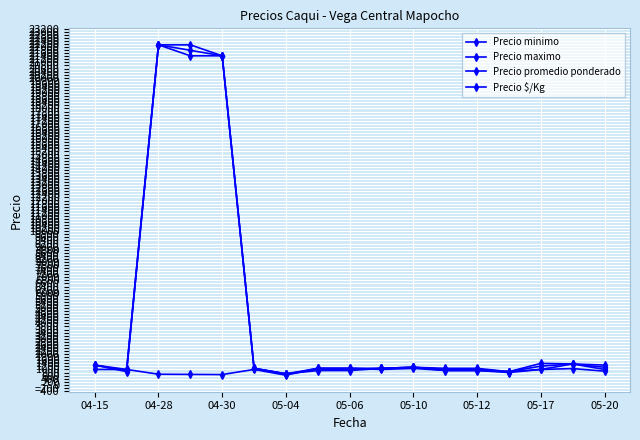

What is the maximum value for Precio maximo?

22142.9